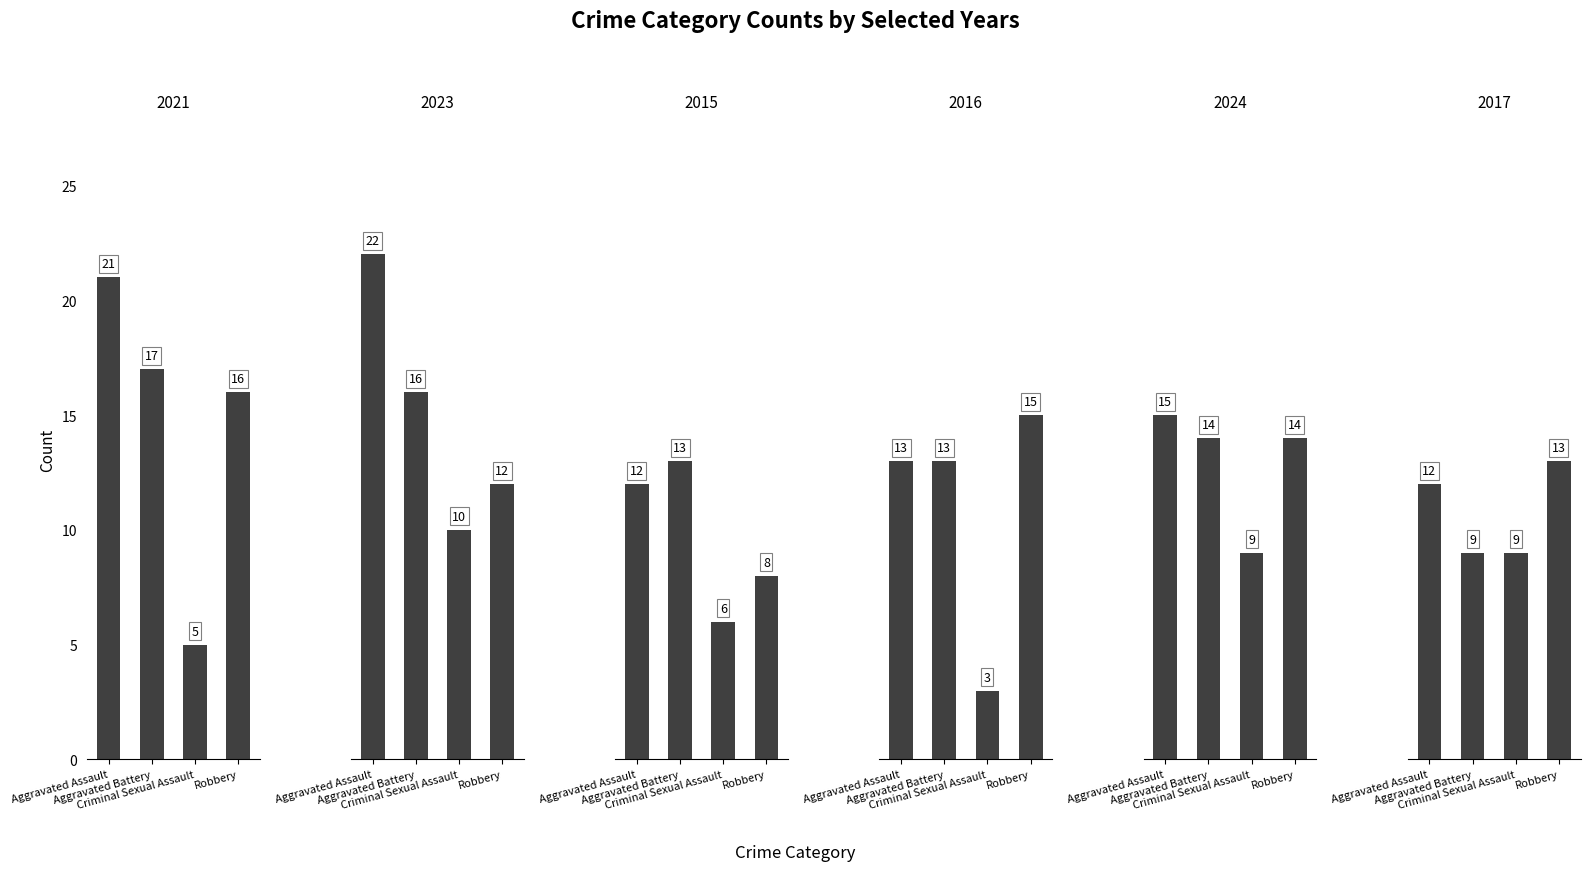

List the series in order of their peak value, highest first.

2023, 2021, 2016, 2024, 2015, 2017